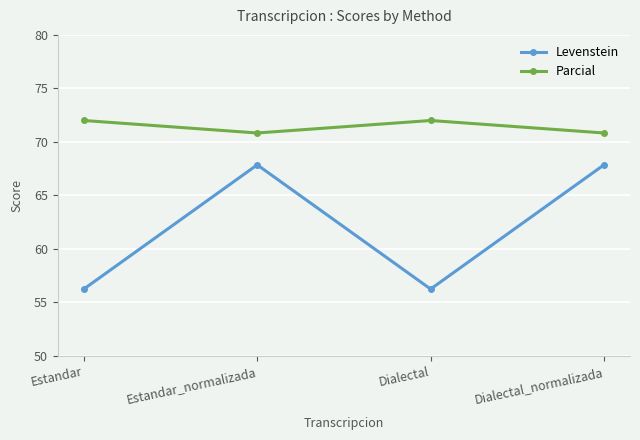

List the series in order of their overall mean, lowest first.

Levenstein, Parcial